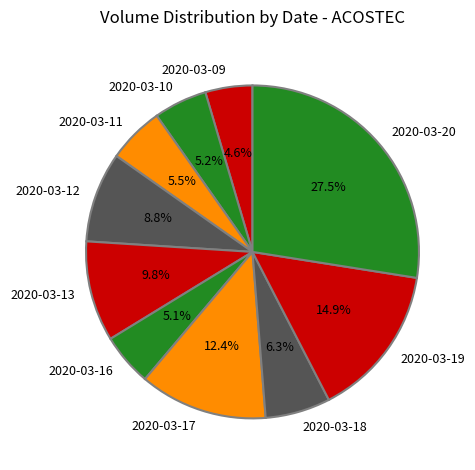

Does 2020-03-09 account for over 50% of the chart?

No